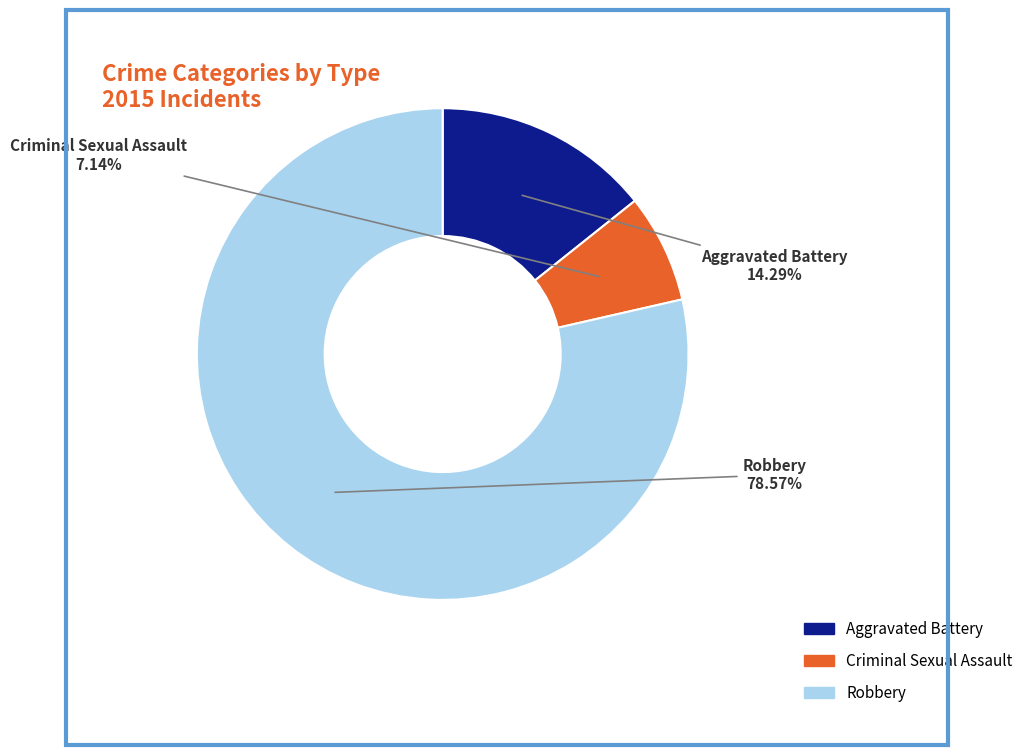

Is there a majority slice in this chart?

Yes